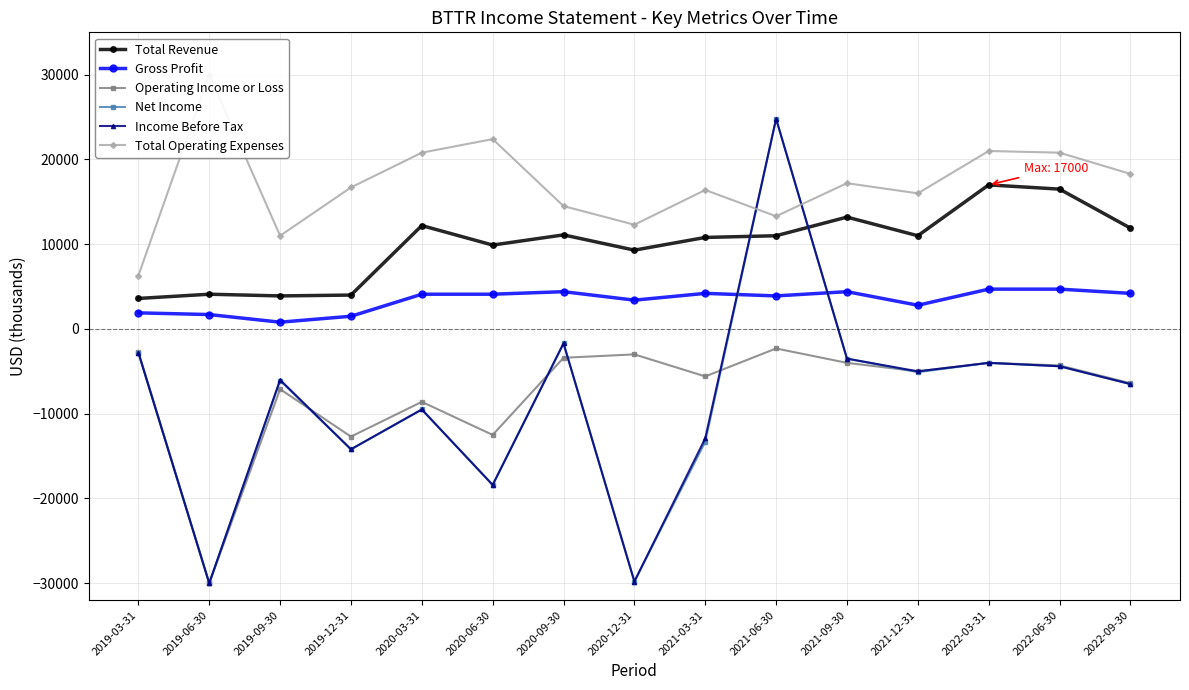

How many times do Net Income and Total Revenue cross each other?

2